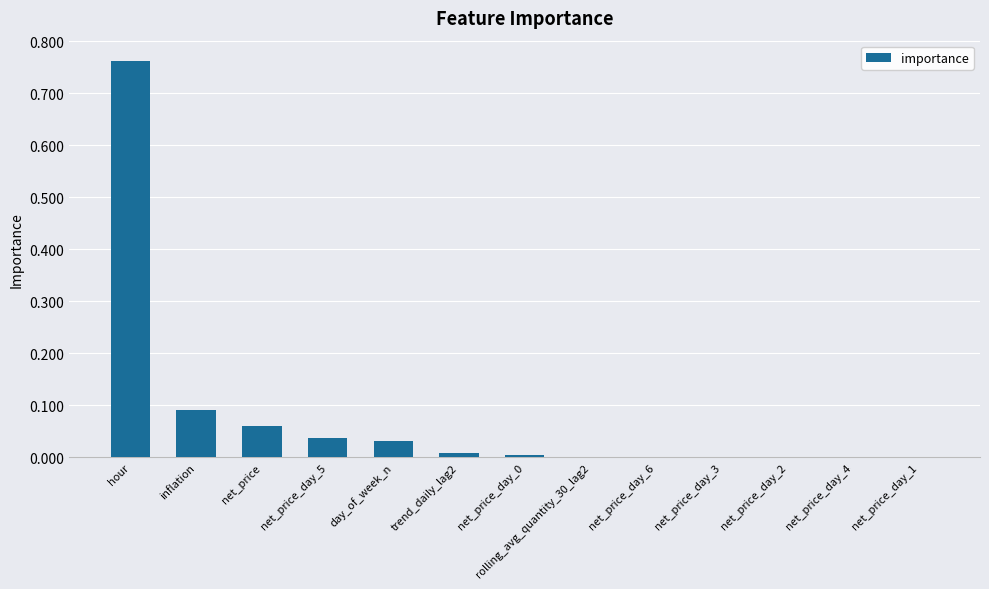

At which category does the chart reach its peak across all series?

hour